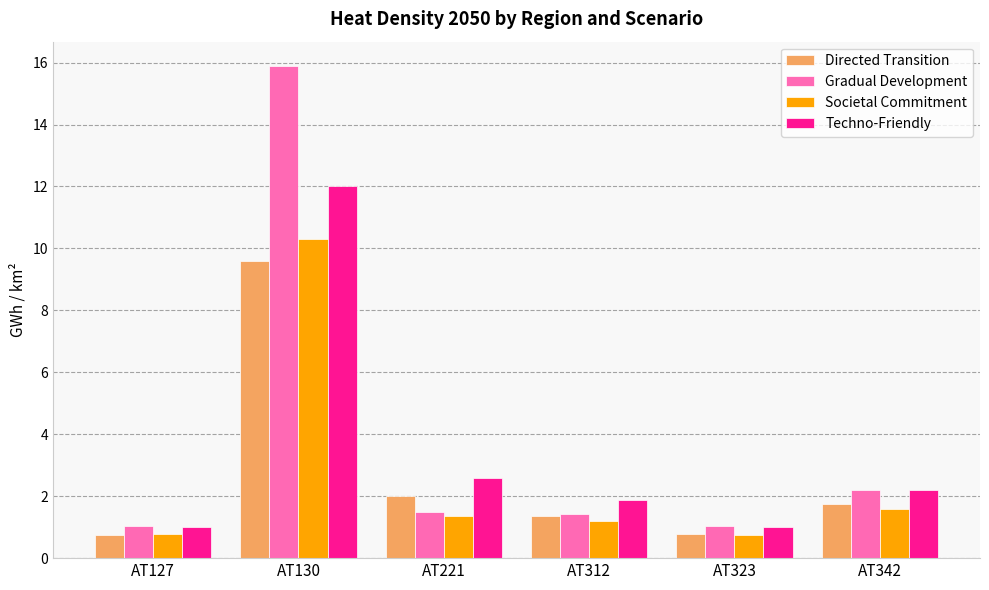

List the series in order of their peak value, lowest first.

Directed Transition, Societal Commitment, Techno-Friendly, Gradual Development